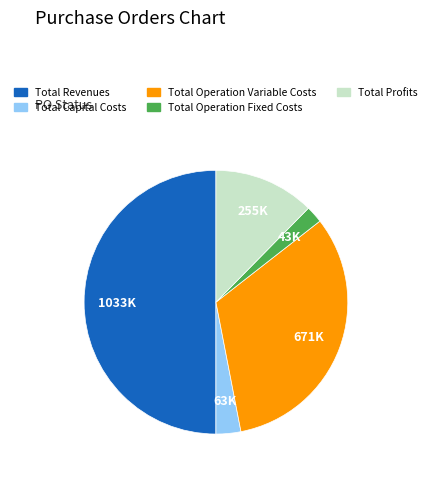

Which category has the smallest portion of the pie?

Total Operation Fixed Costs